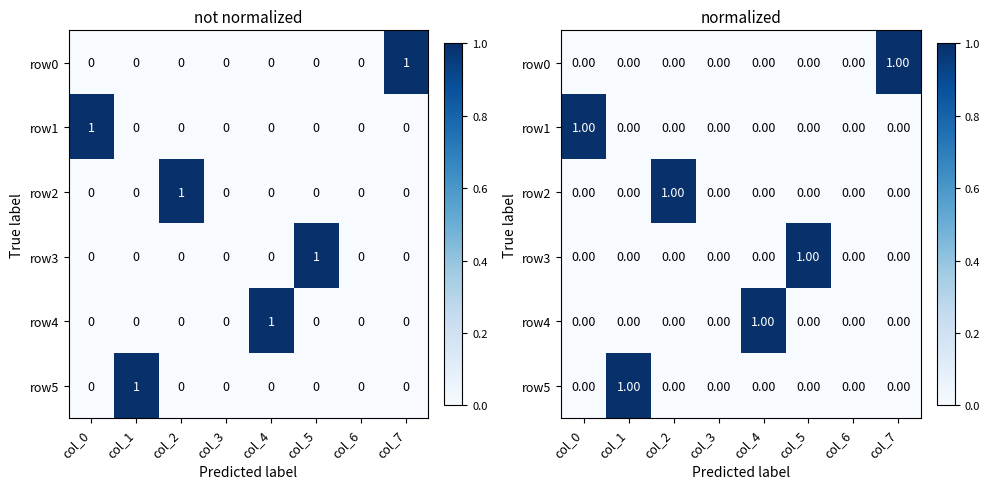

Rank the series at col_6 from highest to lowest value.

row0, row1, row2, row3, row4, row5